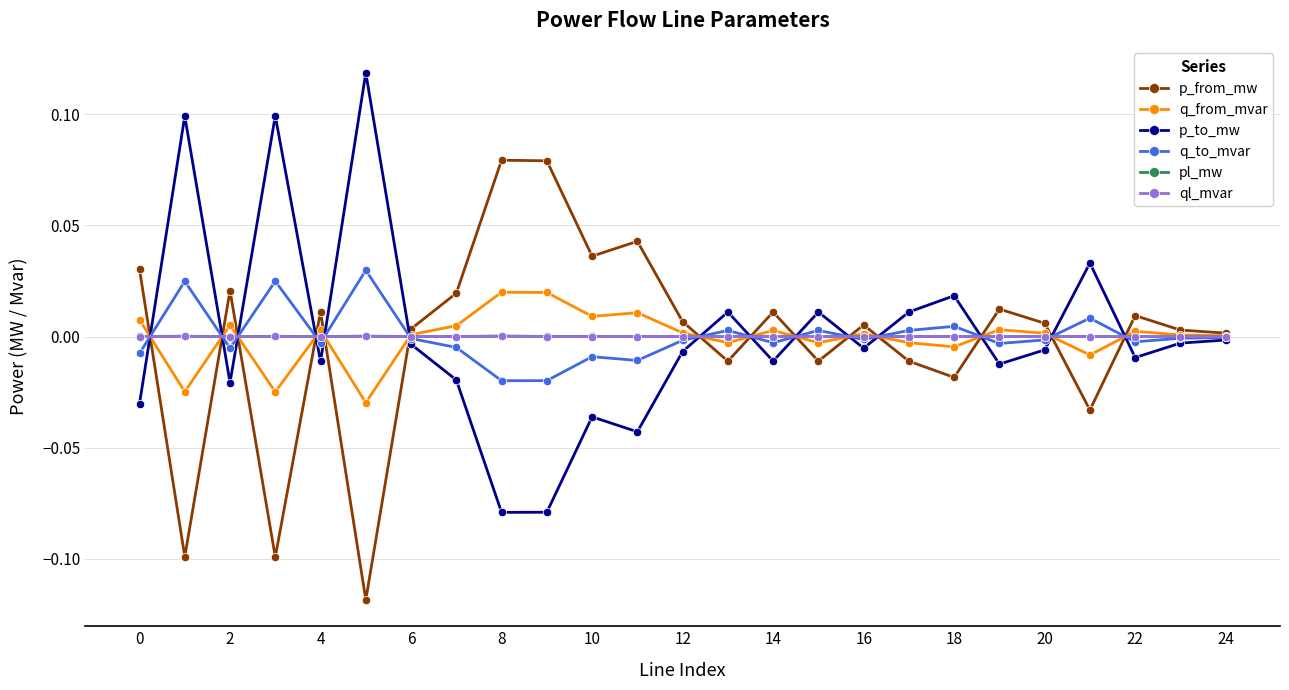

True or false: pl_mw has more than 2 interior local peaks.

True